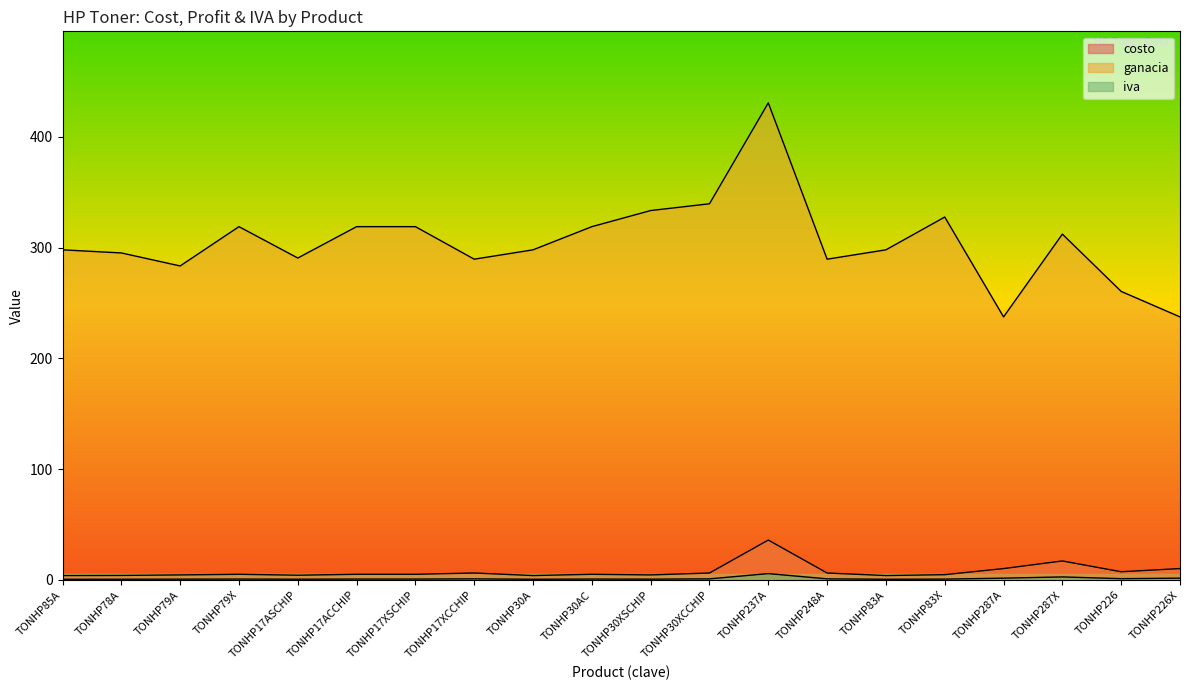

Which series changed the most between TONHP30AC and TONHP30XSCHIP?

ganacia